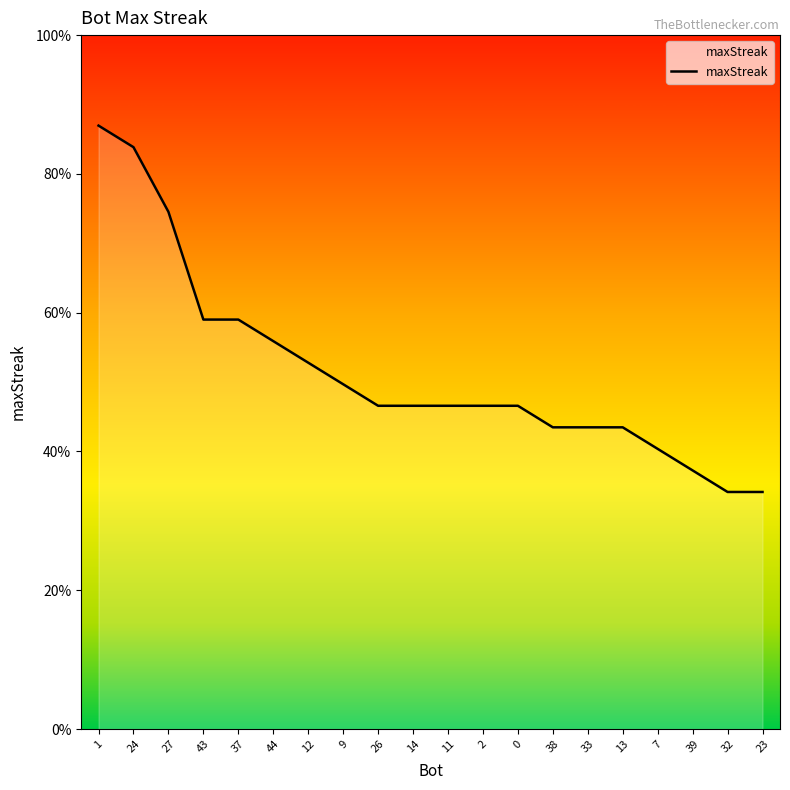

Does the chart have visible grid lines?

No